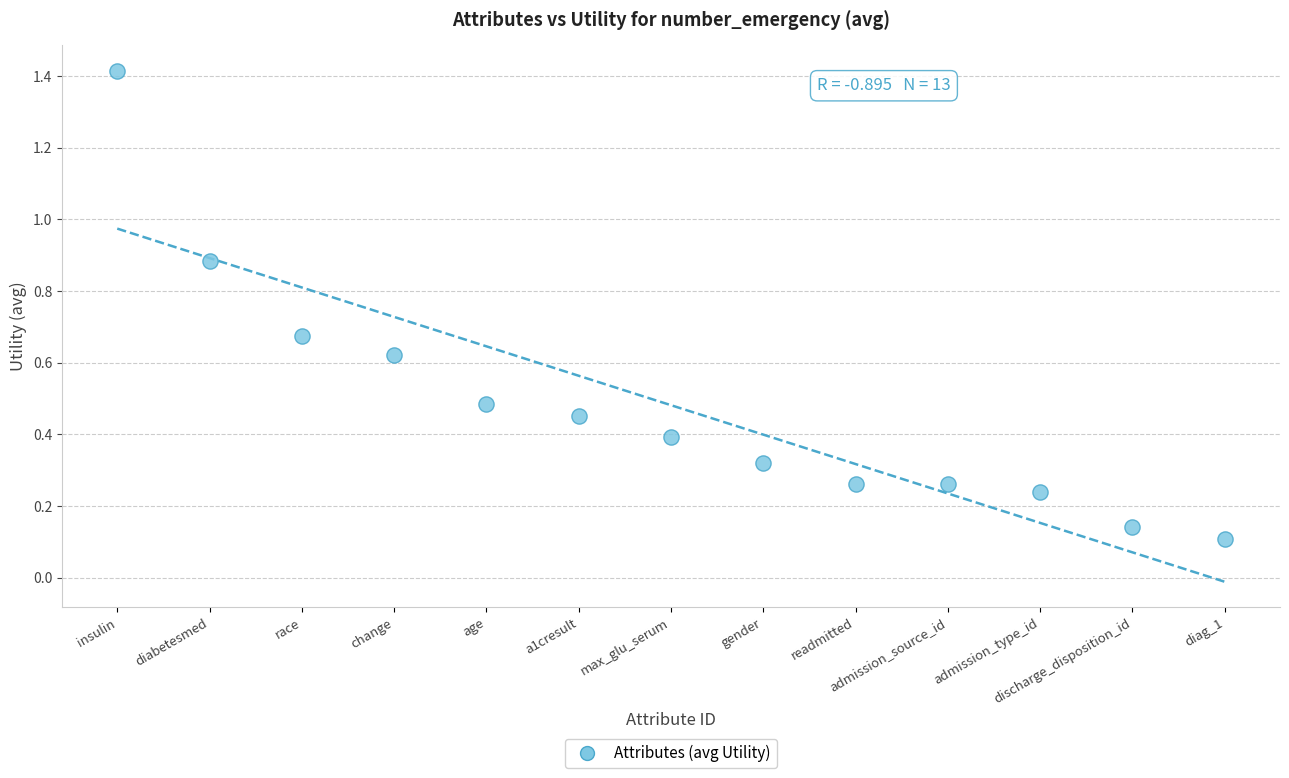

What is the range of Y values (max minus min)?

1.3